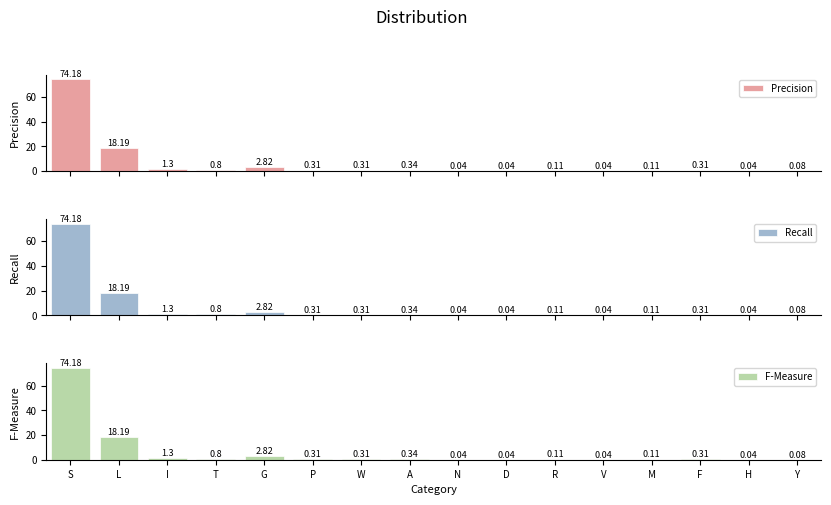

The F-Measure series shows 0.0 at H. True or false?

False